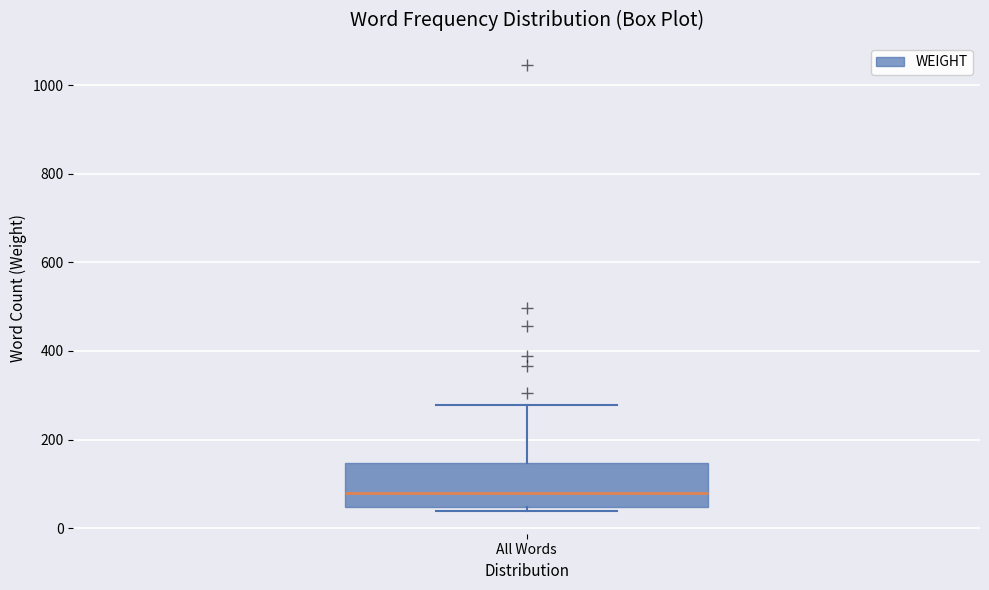

Read this box plot against the y-axis: the position of the median line, the range covered by the box, and the ends of both whiskers. The values are not printed on the chart, so give them approximately, as read against the axis.

median 80, box 40 to 140, whiskers 40 (just below the box's lower edge) to 280